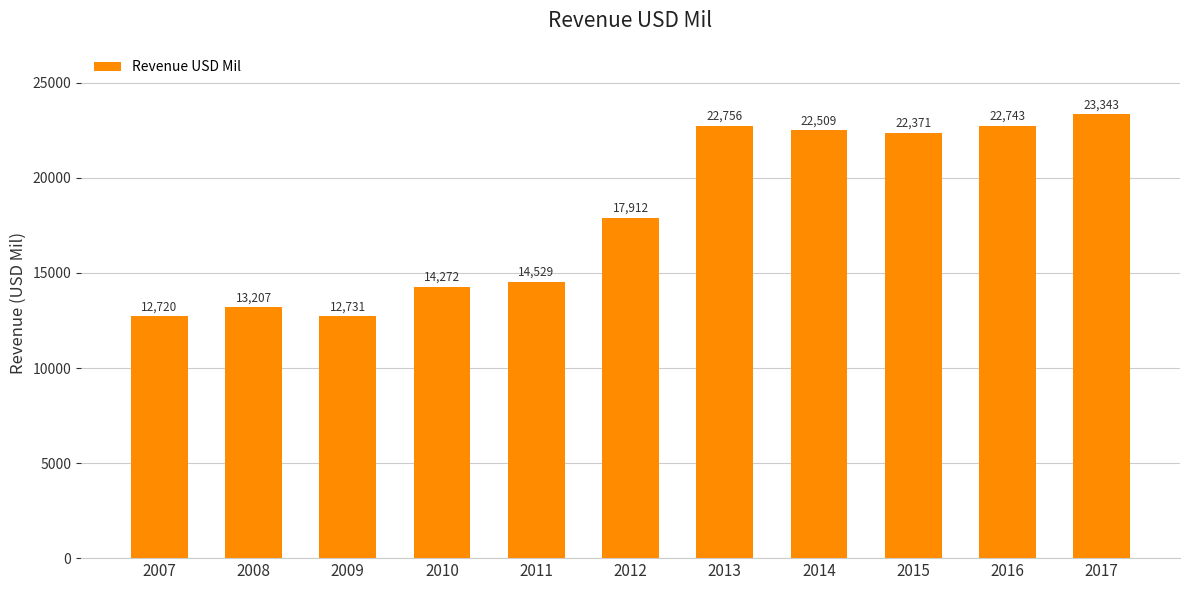

Reading left to right, list all the values displayed in this chart.

2007=12720	2008=13207	2009=12731	2010=14272	2011=14529	2012=17912	2013=22756	2014=22509	2015=22371	2016=22743	2017=23343